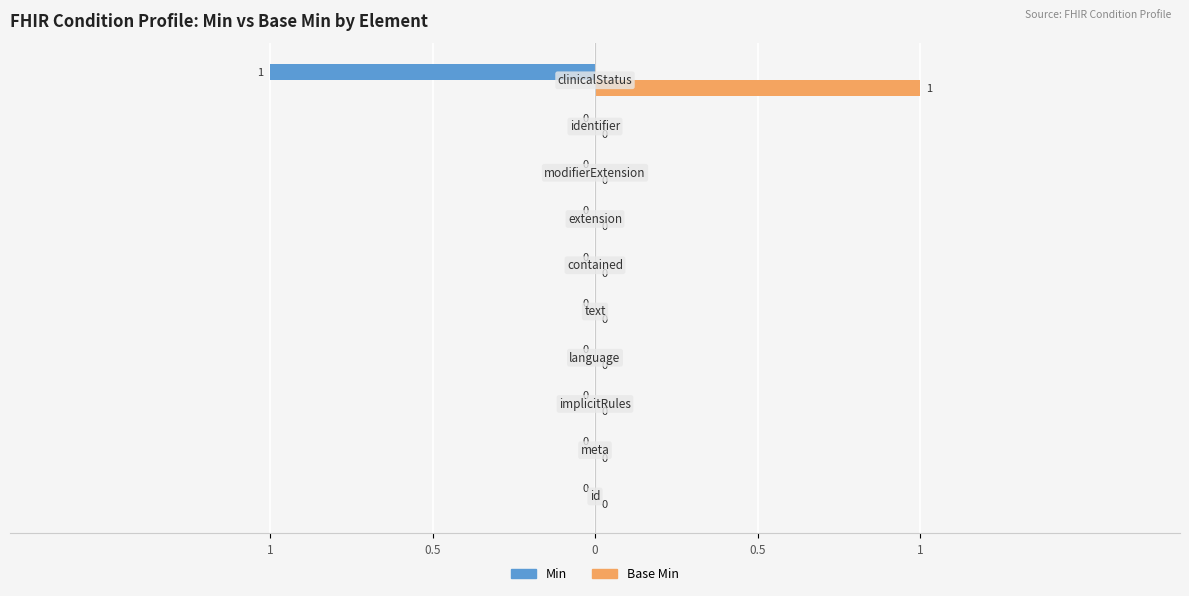

What is the sum of all Base Min values?

1